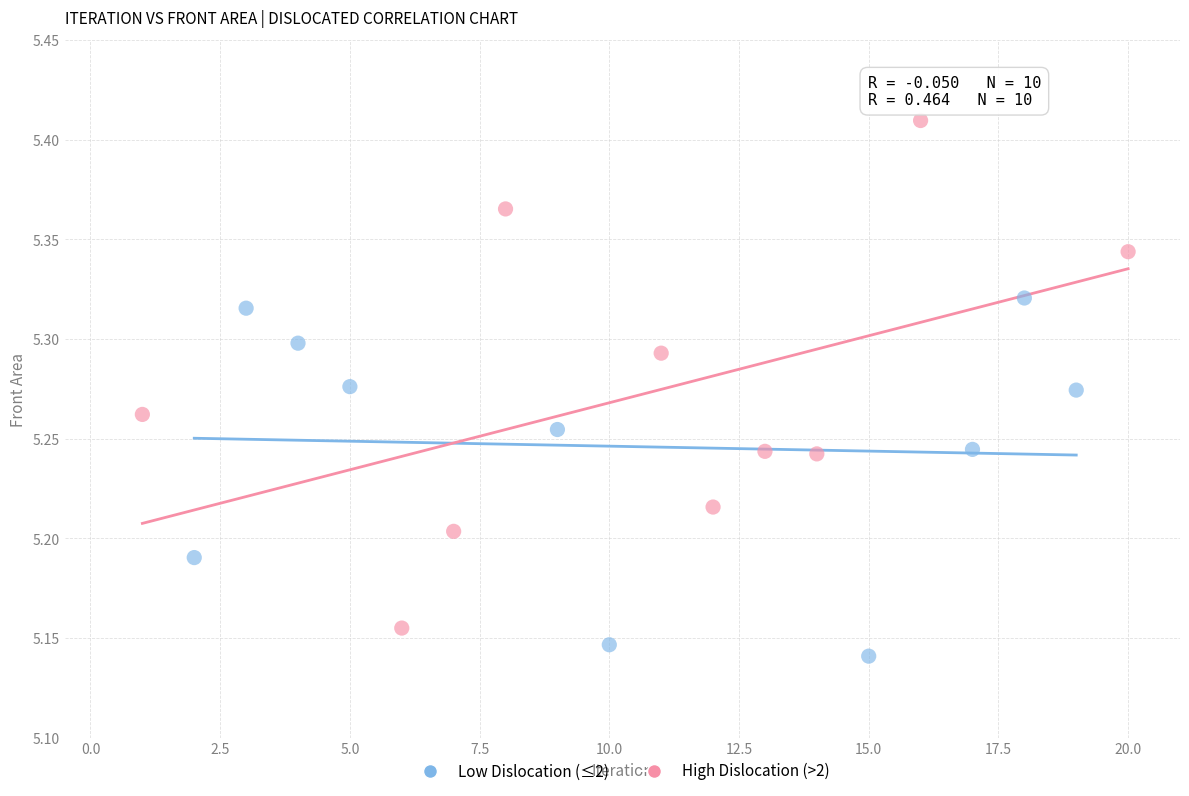

Which series reaches the maximum Y coordinate?

High Dislocation (>2)